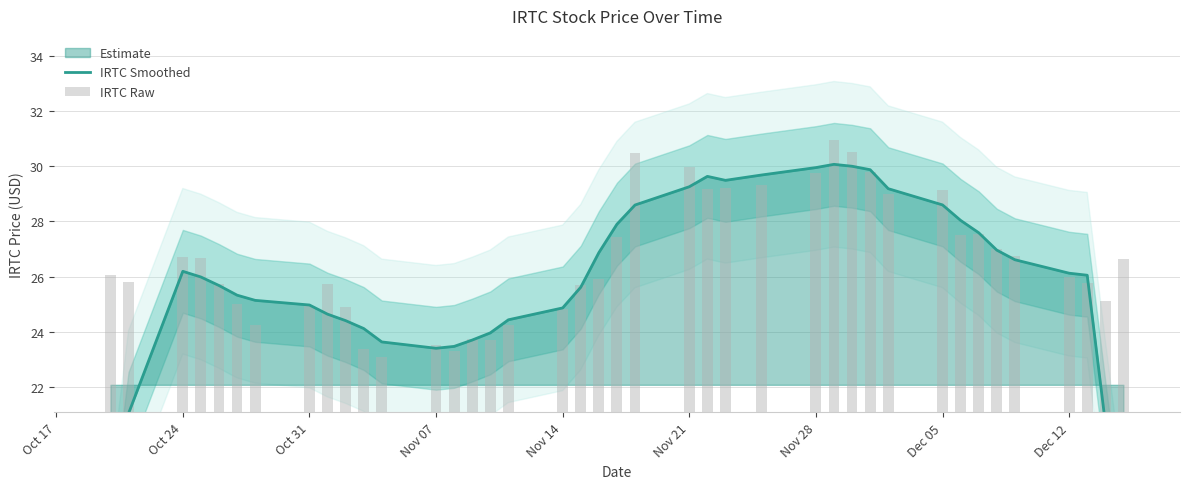

What is the average value of the IRTC Raw series?

26.6